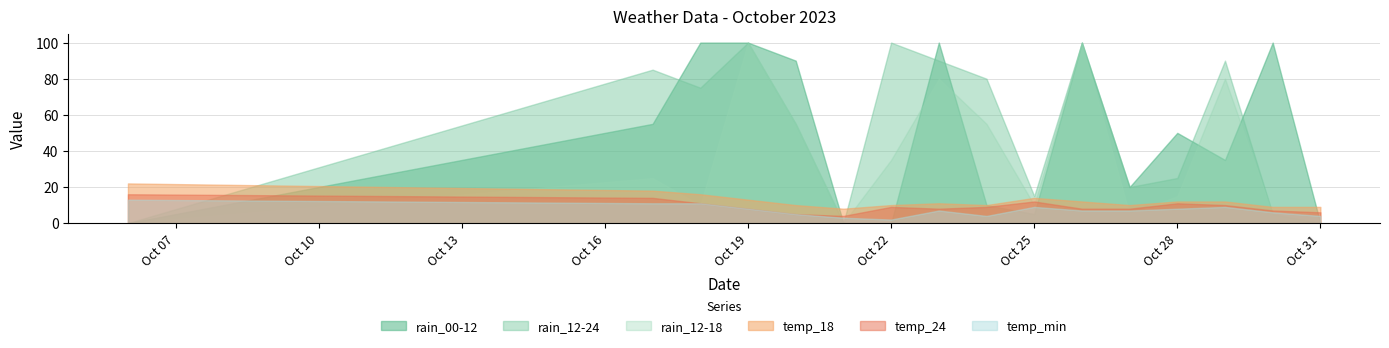

What is the value of the temp_min point at the 5th from the left?

5